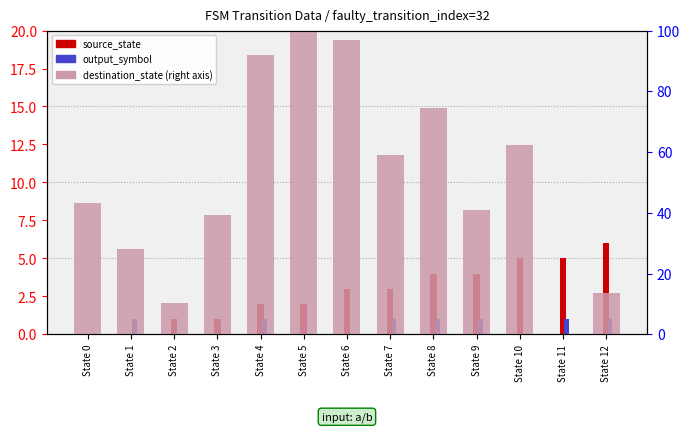

Reading left to right, transcribe all the data shown in this chart.

source_state: 0.0	0.0	1.0	1.0	2.0	2.0	3.0	3.0	4.0	4.0	5.0	5.0	6.0
output_symbol: 0.0	1.0	0.0	0.0	1.0	0.0	0.0	1.0	1.0	1.0	0.0	1.0	1.0
destination_state (scaled): 43.2	28.0	10.4	39.2	92.0	100.0	96.8	59.2	74.4	40.8	62.4	0.0	13.6